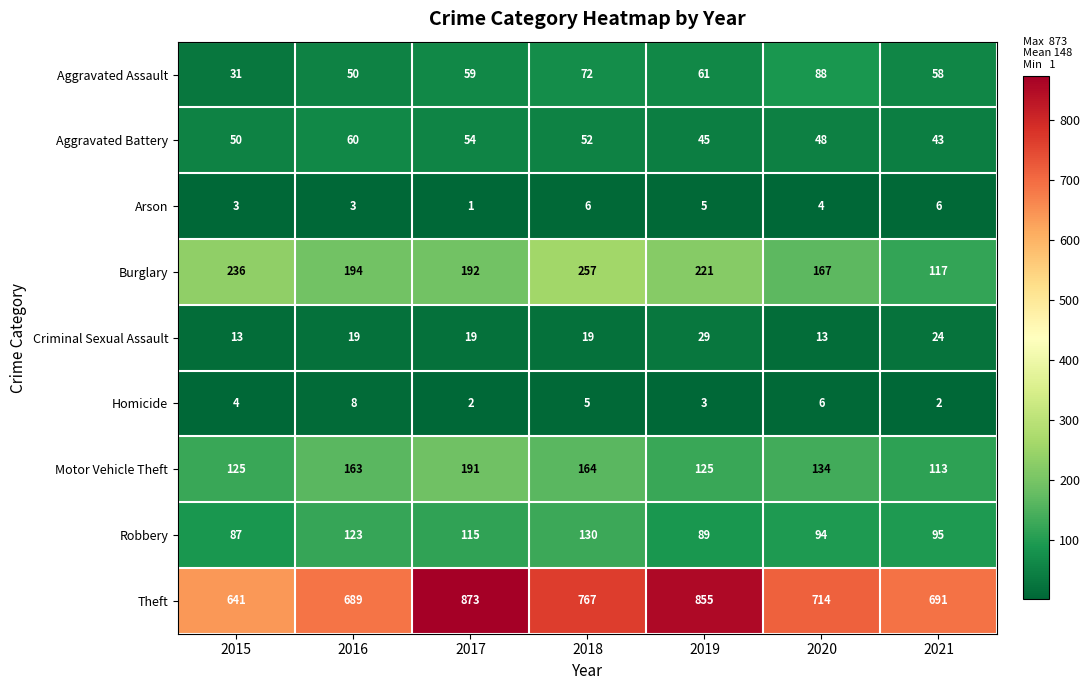

What is the sum of all Theft values?

5230